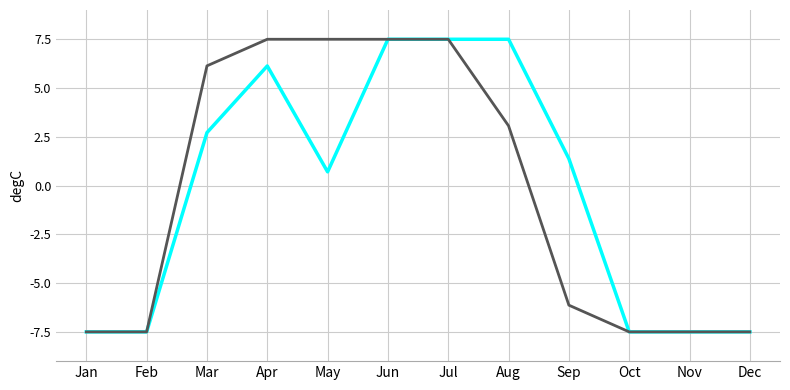

What is the minimum value shown in the chart?

-7.5